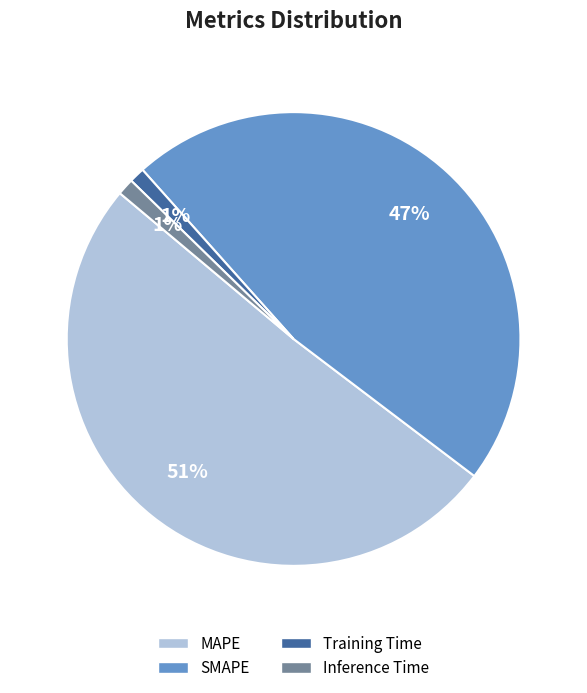

Is the sum of SMAPE and Inference Time greater than half?

No